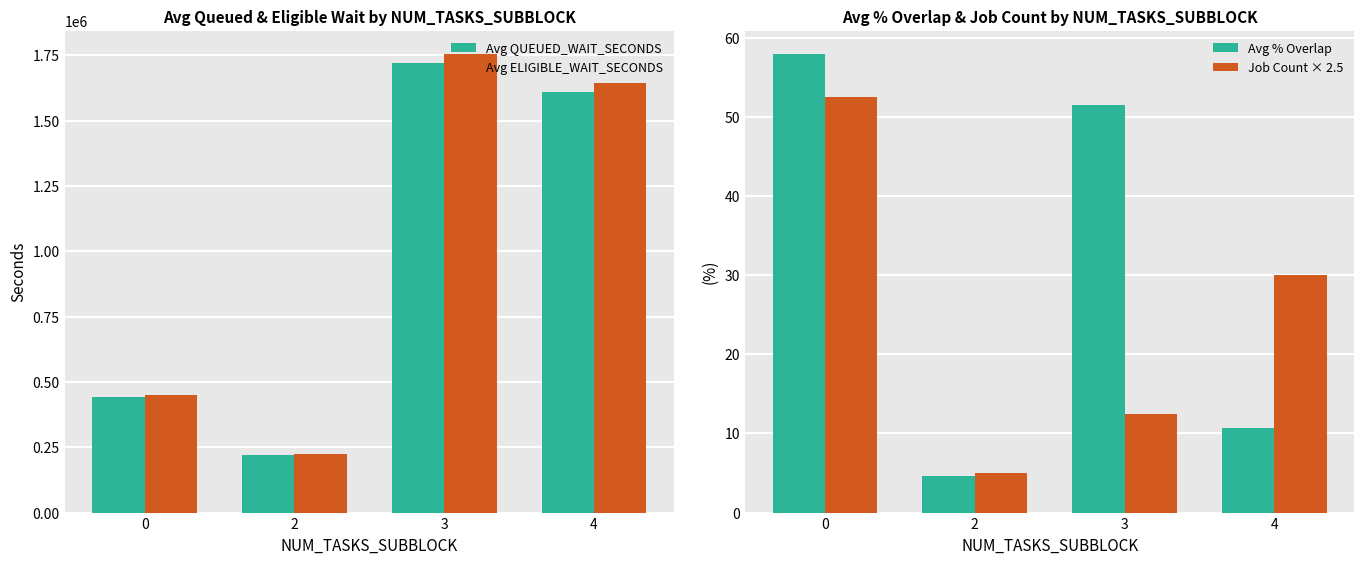

Which category has the highest value in the Avg ELIGIBLE_WAIT_SECONDS series?

3